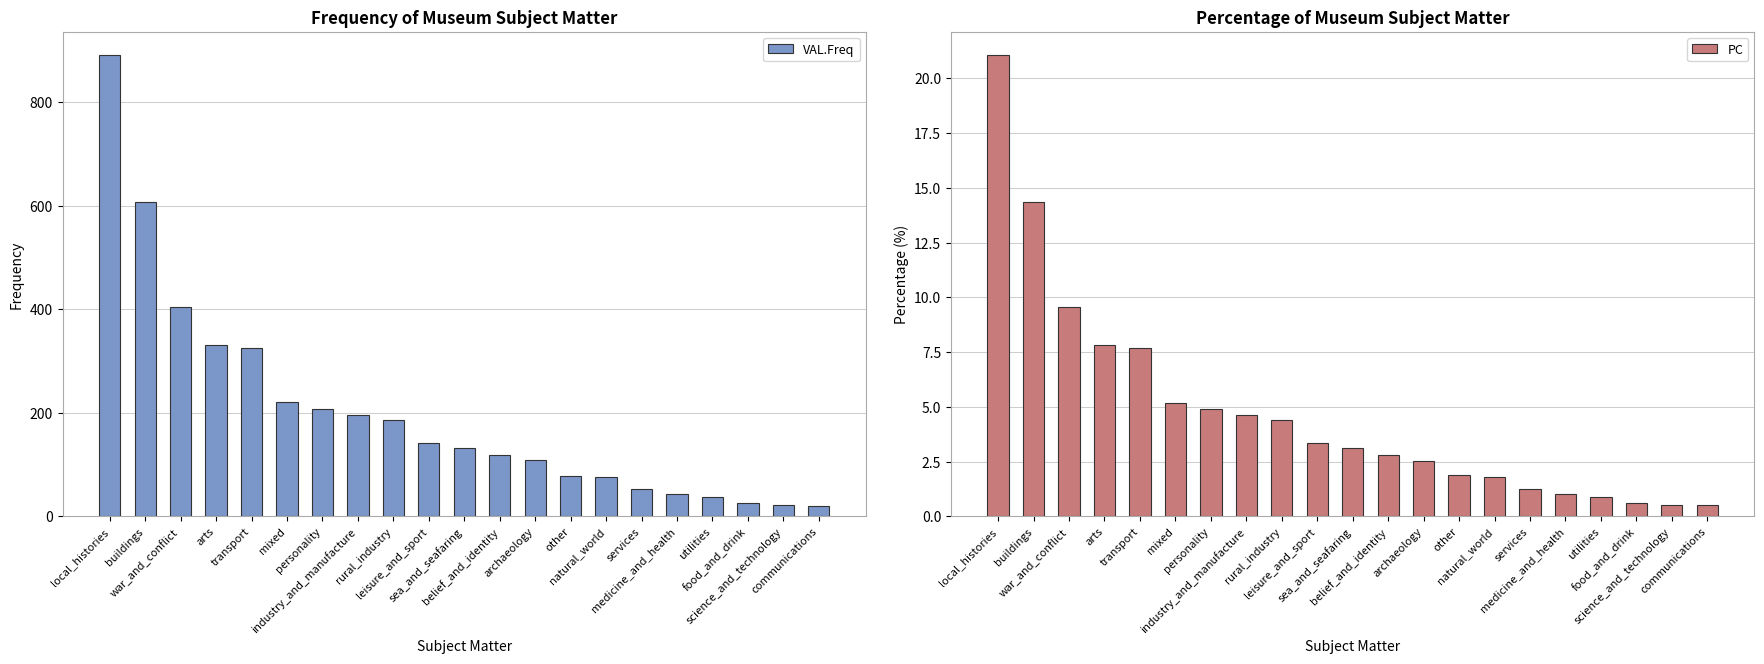

Between mixed and archaeology, which series saw the biggest shift?

VAL.Freq